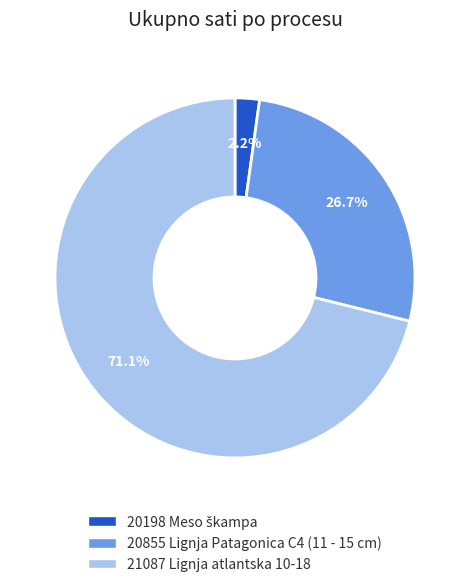

What is the largest slice in the pie chart?

21087 Lignja atlantska 10-18